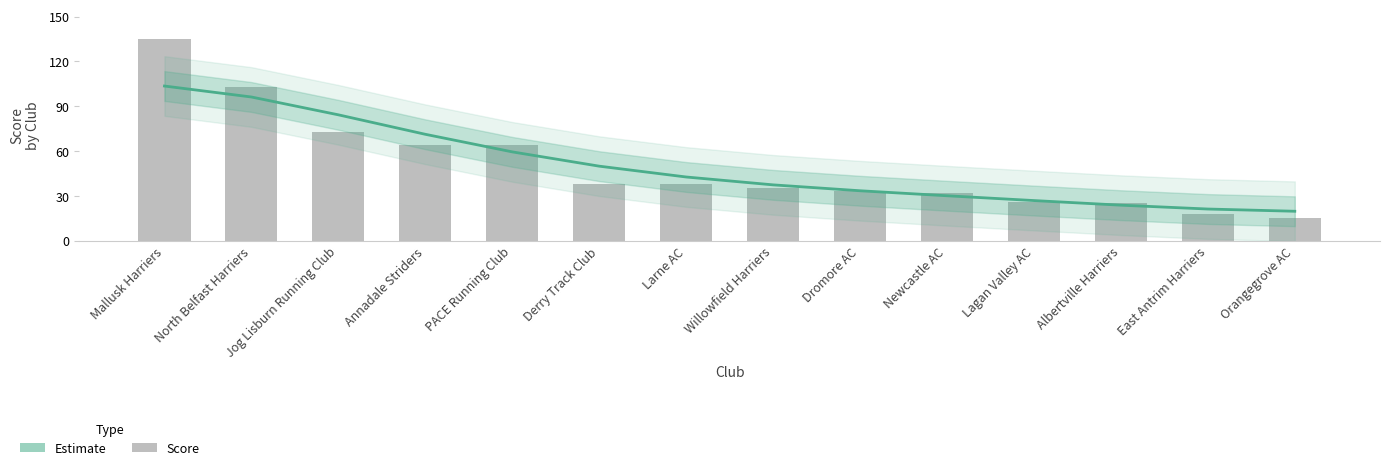

The value of Team Score at Mallusk Harriers is 40.0. True or false?

False